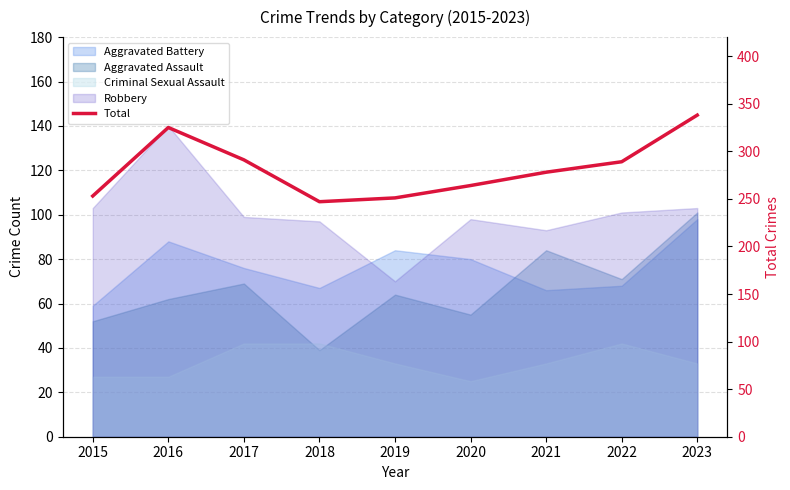

Where is the data nearest to the value 292?

2017